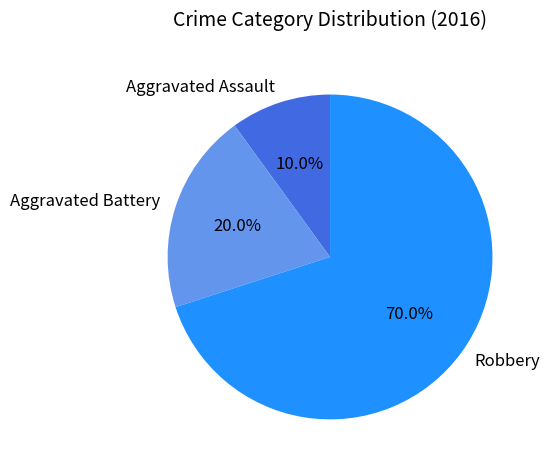

Does any single category account for the majority?

Yes